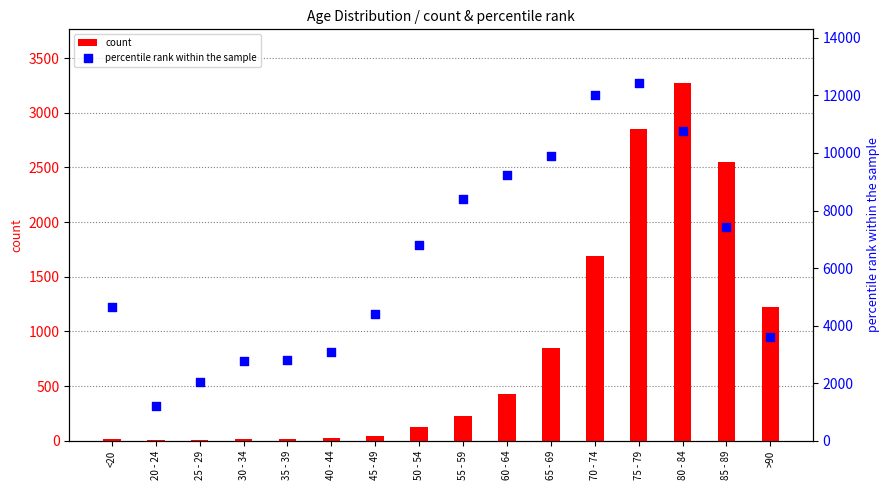

What is the total value across all series at 25 - 29?

2041